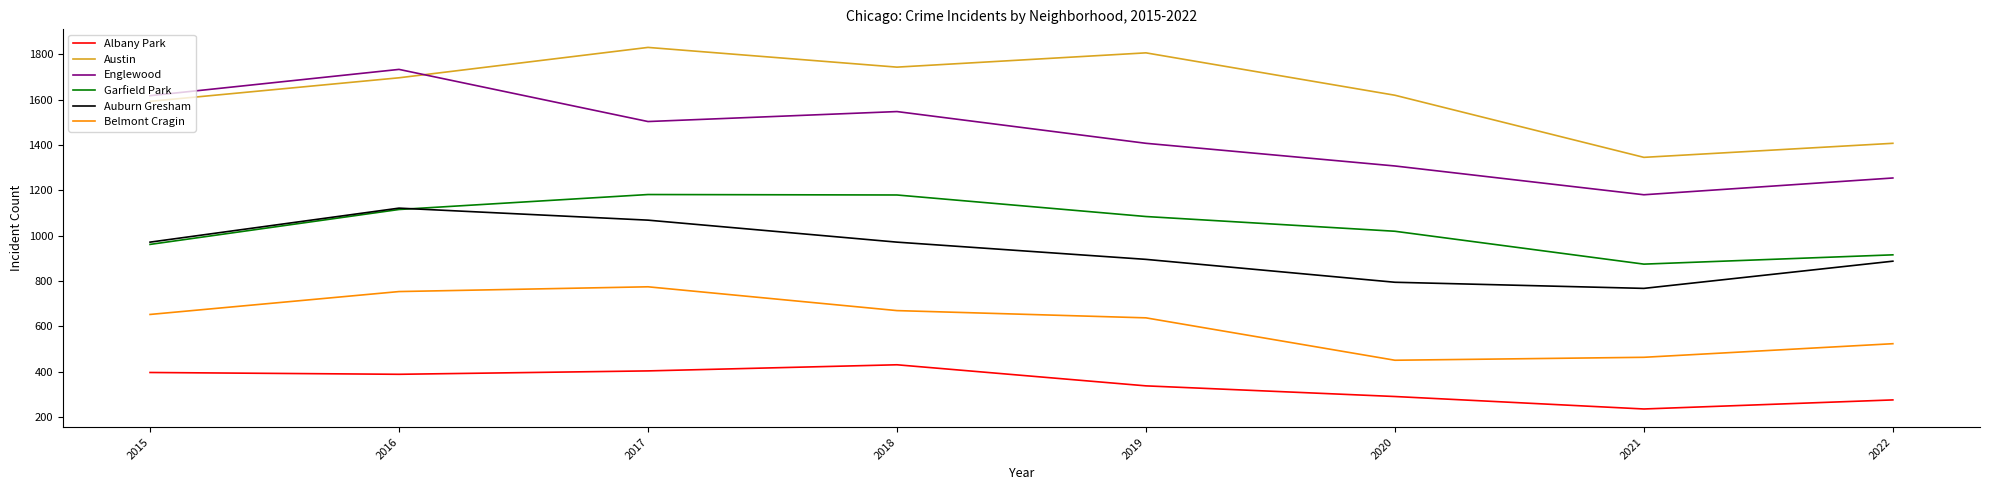

What is the sum of all Auburn Gresham values?

7482